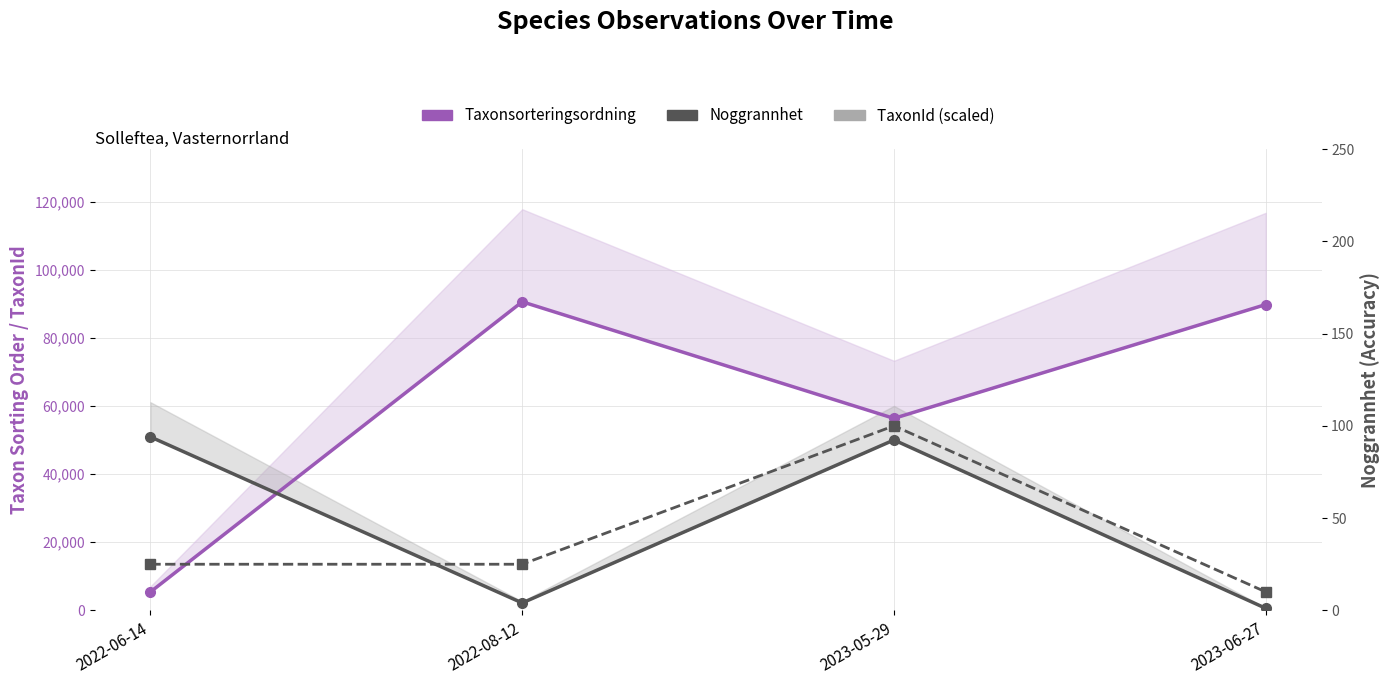

Which series has the largest range (max minus min)?

Taxonsorteringsordning